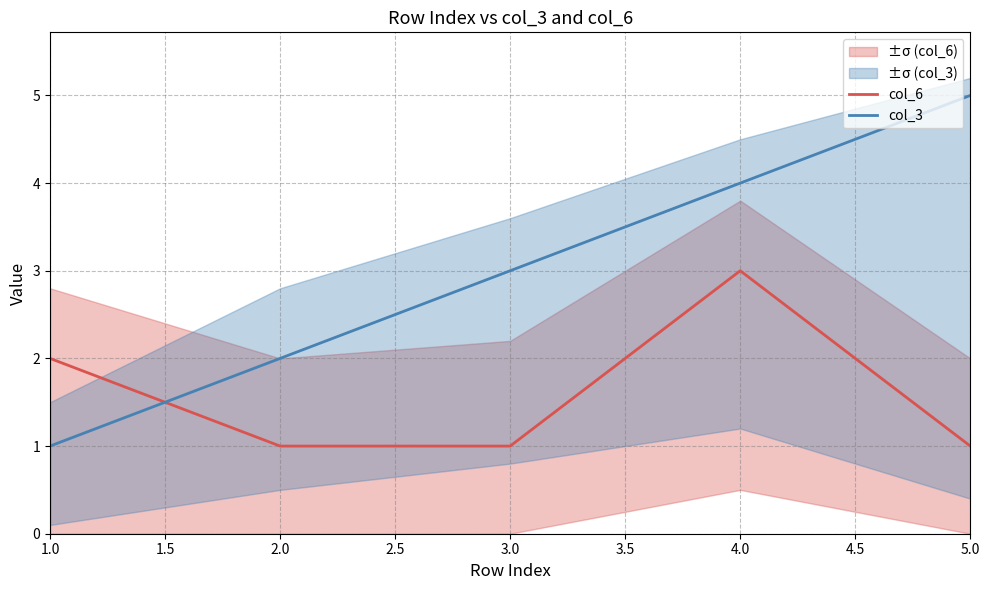

The col_3 series shows 5 at 2.0. True or false?

False